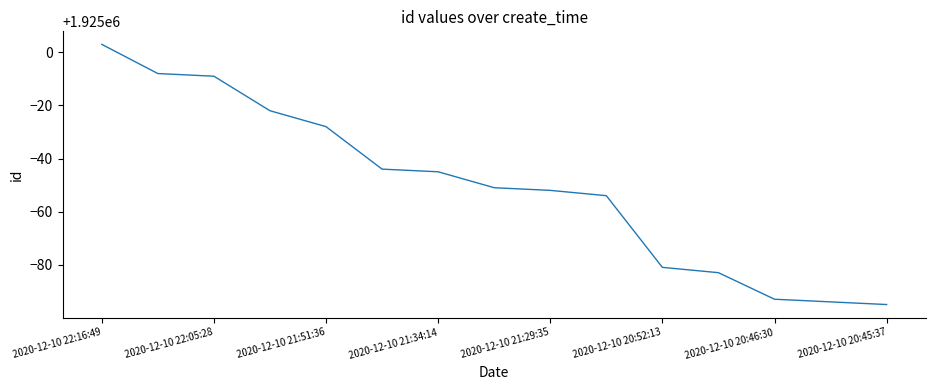

What is the greatest value displayed?

1925003